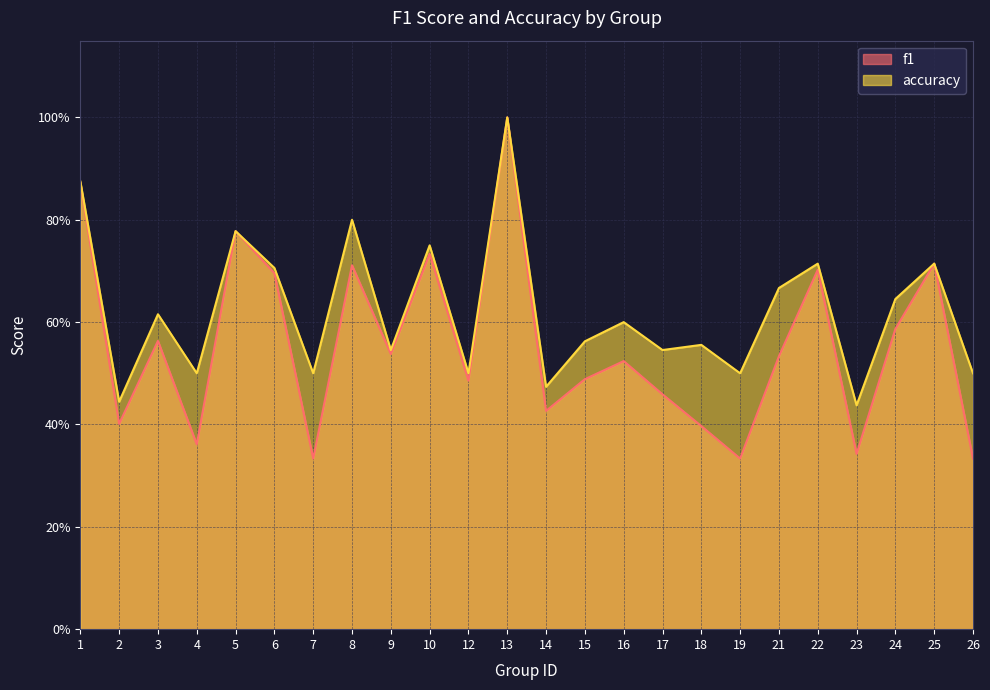

The f1 series shows 0.6 at 24. True or false?

True